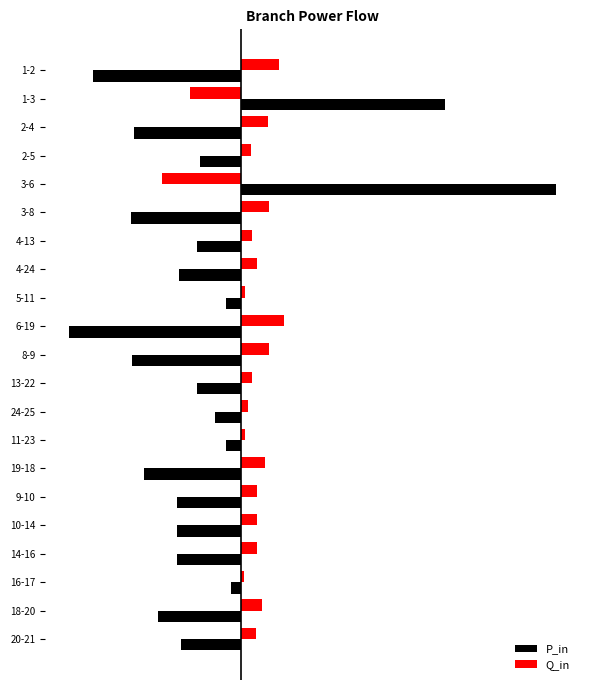

What are all the series names shown in the legend?

P_in, Q_in